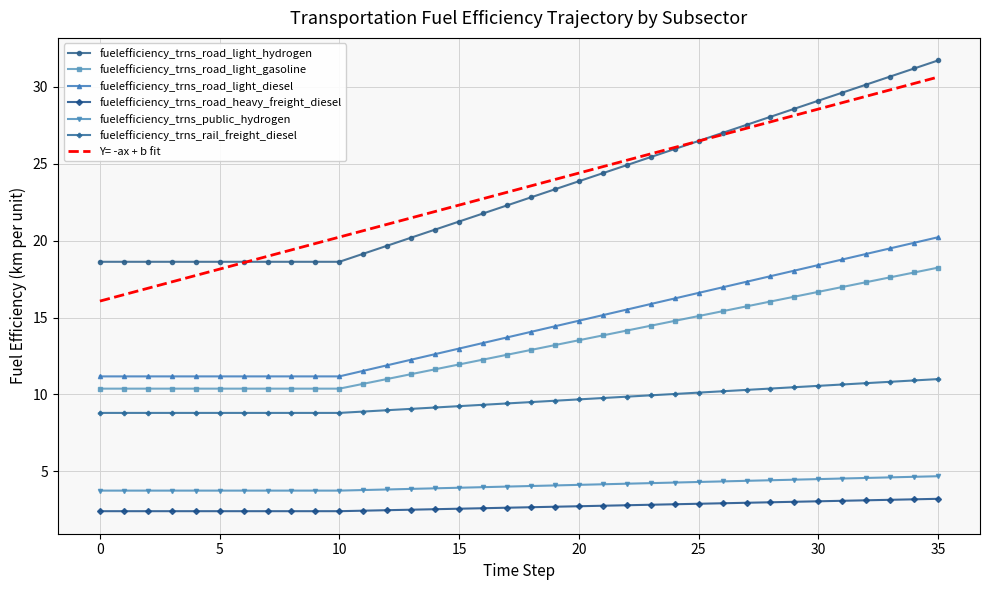

Which series has the widest spread of values?

Y= -ax + b fit